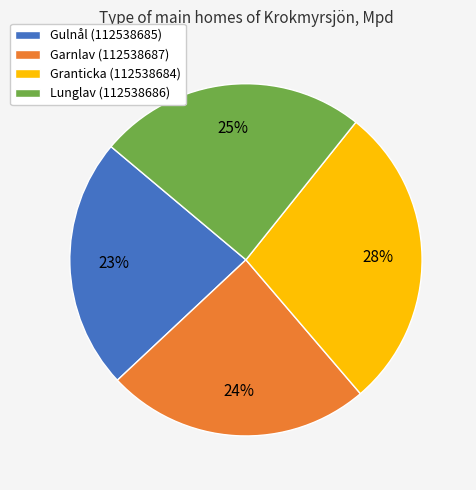

Is Lunglav (112538686) the majority of the pie?

No